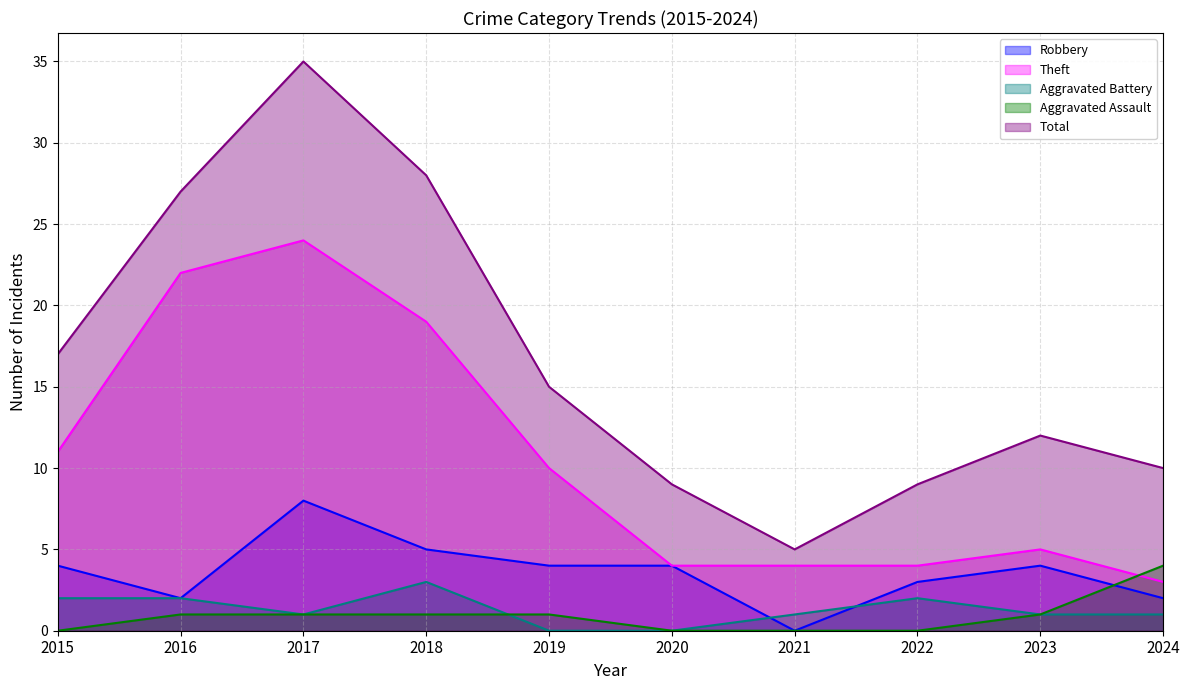

Which has a higher value, 2015 or 2021?

2015